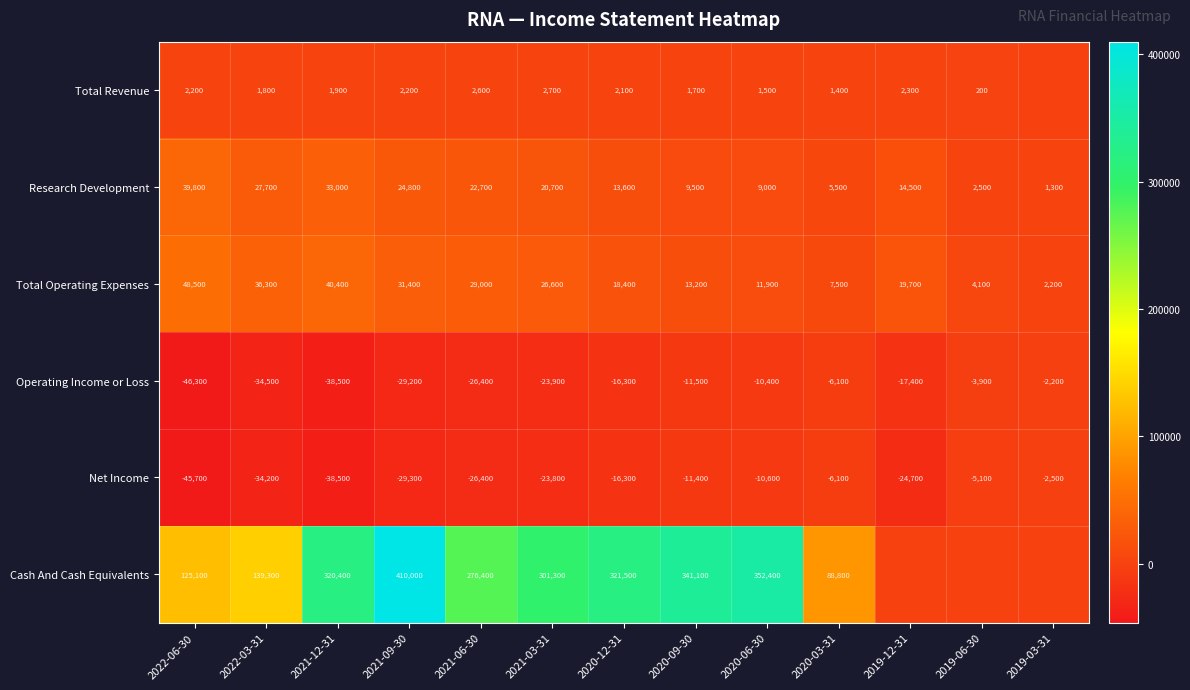

The value of Operating Income or Loss at 2021-09-30 is -44806. True or false?

False